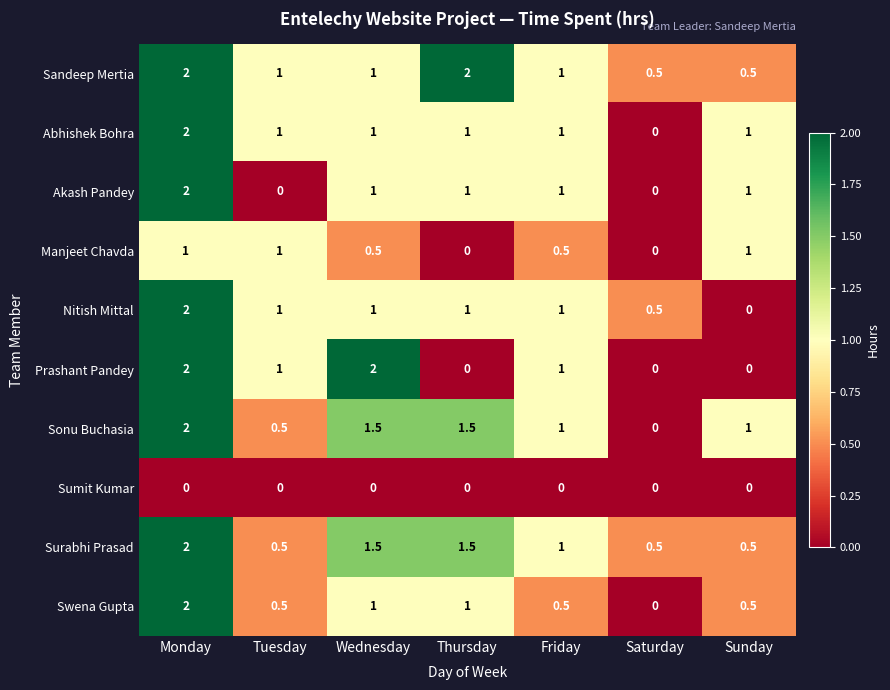

Between Wednesday and Saturday, which series saw the biggest shift?

Prashant Pandey